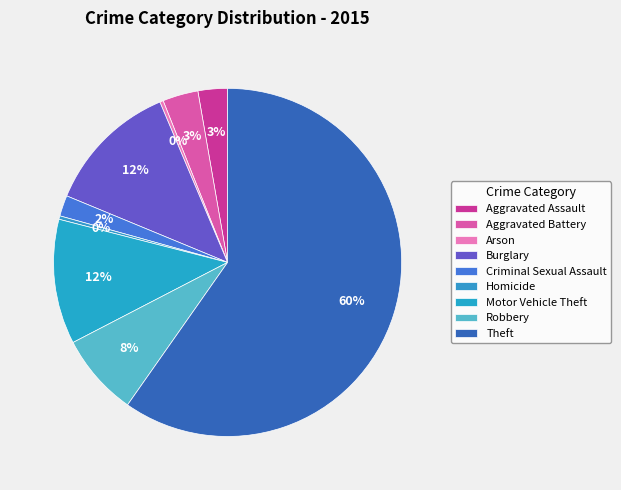

Is Arson the majority of the pie?

No